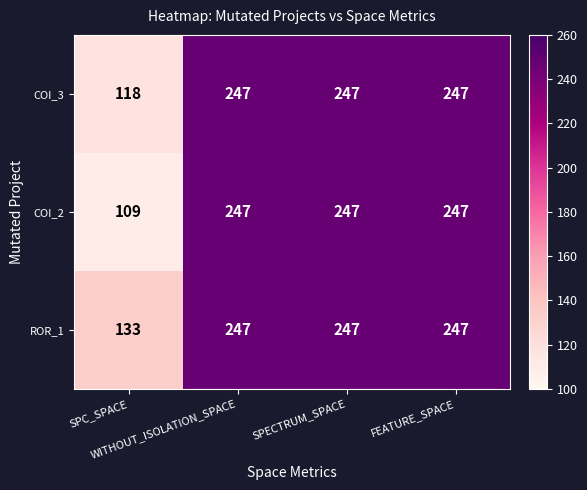

What is the difference between the second highest and minimum values in the ROR_1 series?

114